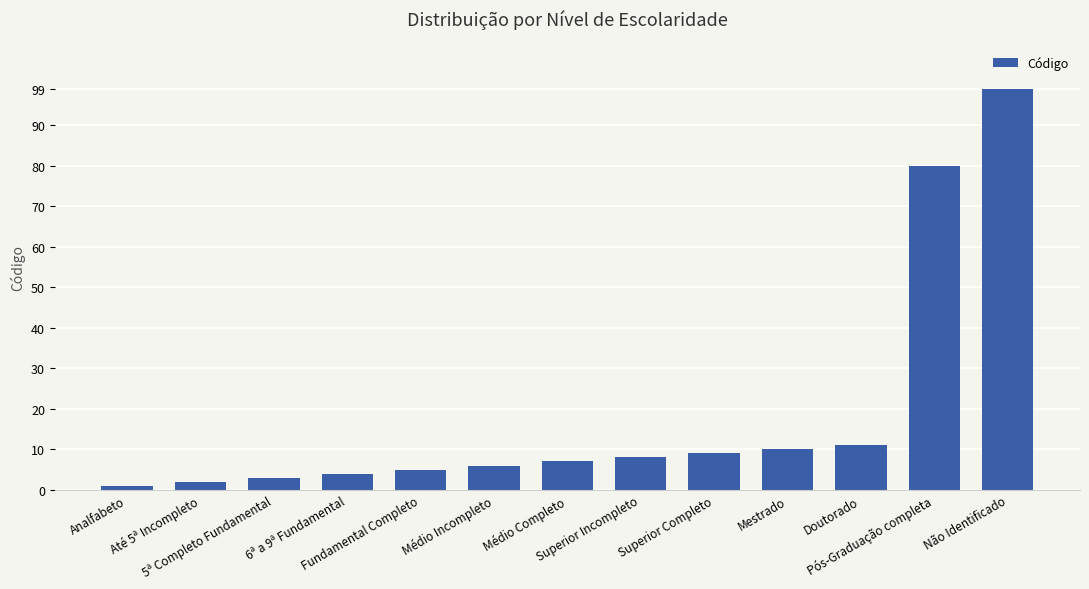

What is the difference between the second highest and minimum values?

79